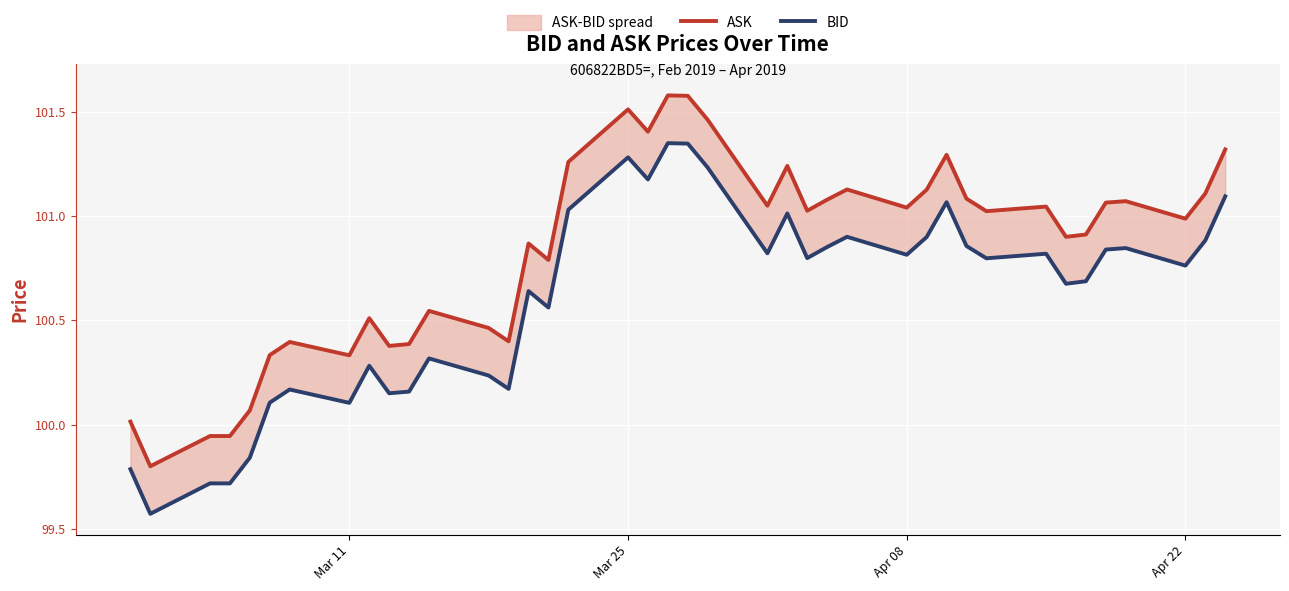

The ASK series shows 153.5 at 22. True or false?

False